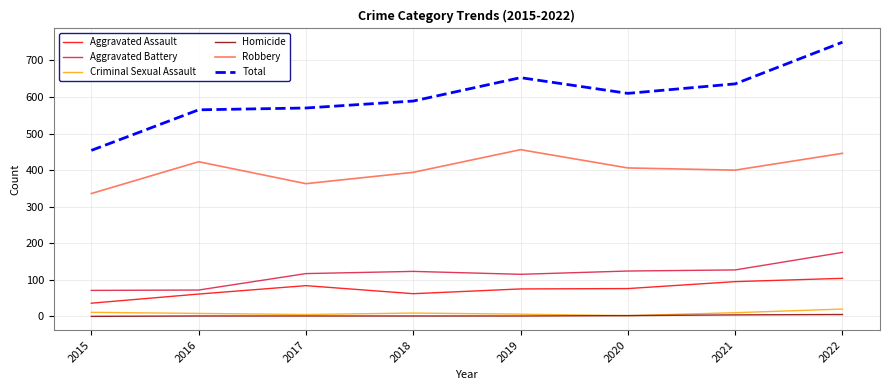

The Aggravated Battery series shows 129 at 2016. True or false?

False